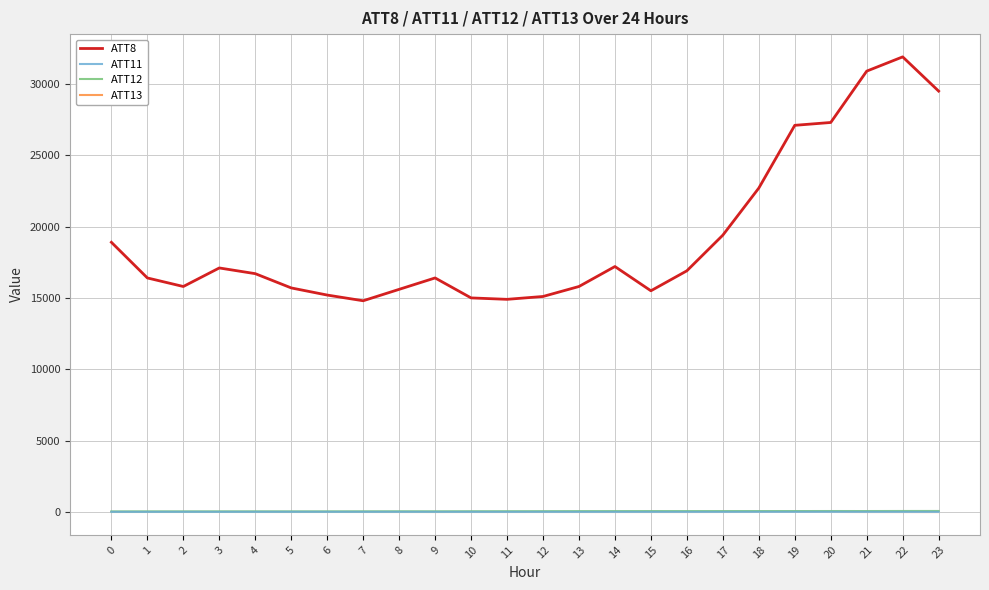

True or false: ATT8 and ATT11 intersect in this chart.

False